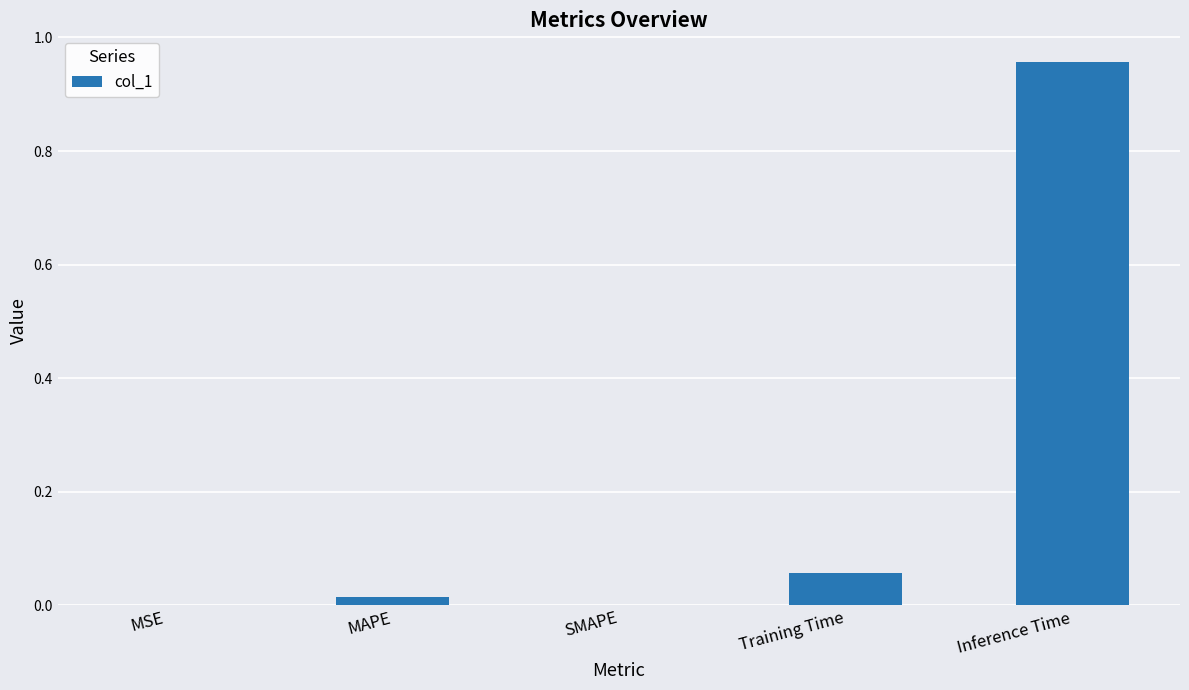

Is it true that the value at Inference Time is 1.6?

False